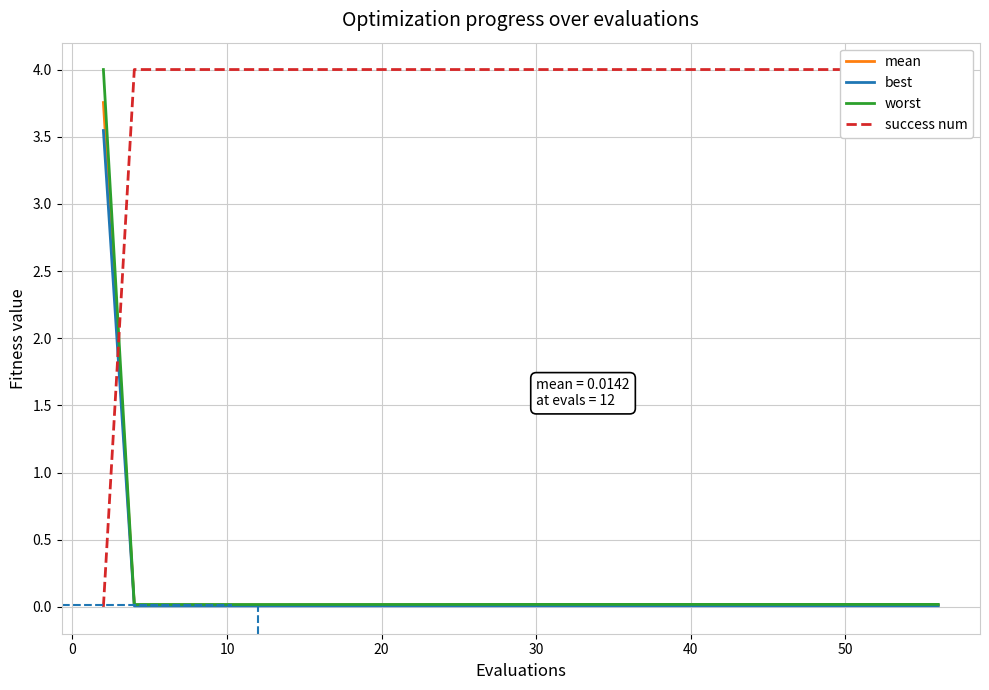

What is the highest value of the worst series?

4.0